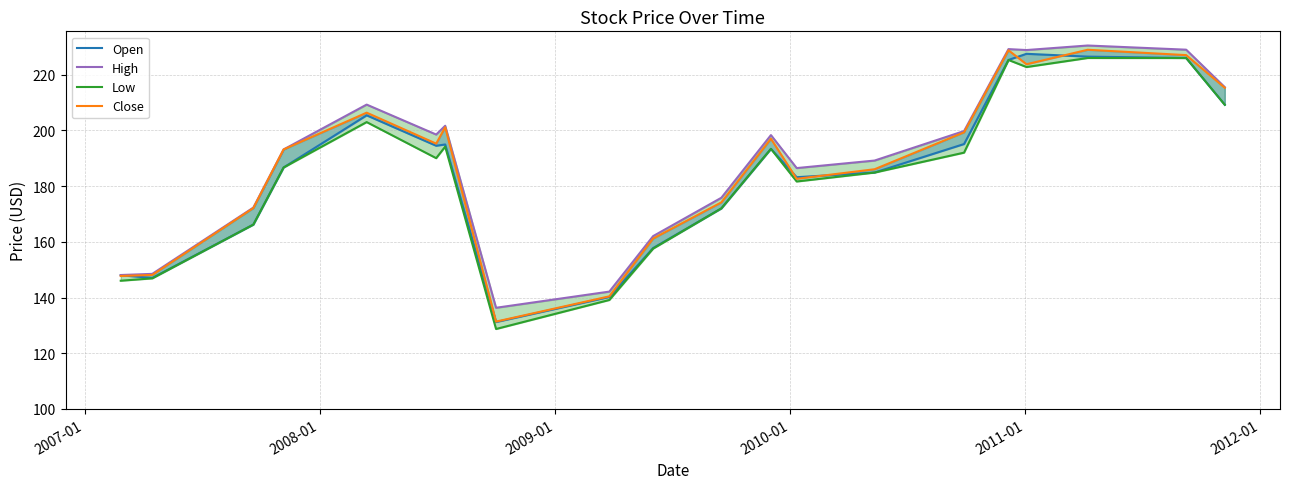

The value of Open at 2007-01 is 147.0. True or false?

True